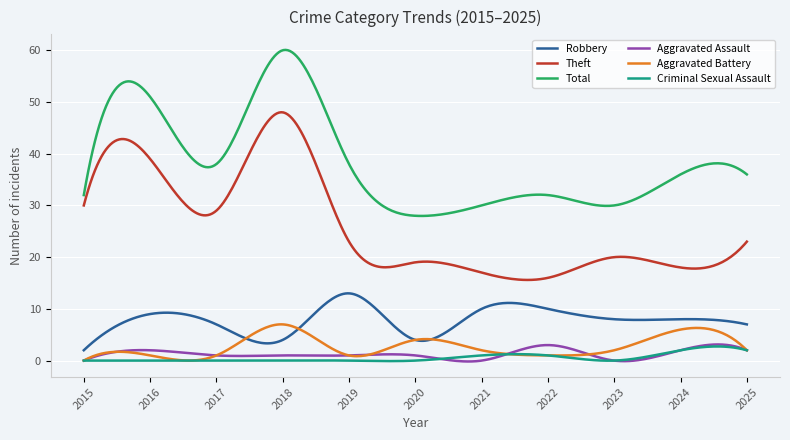

What is the greatest value displayed?

60.1